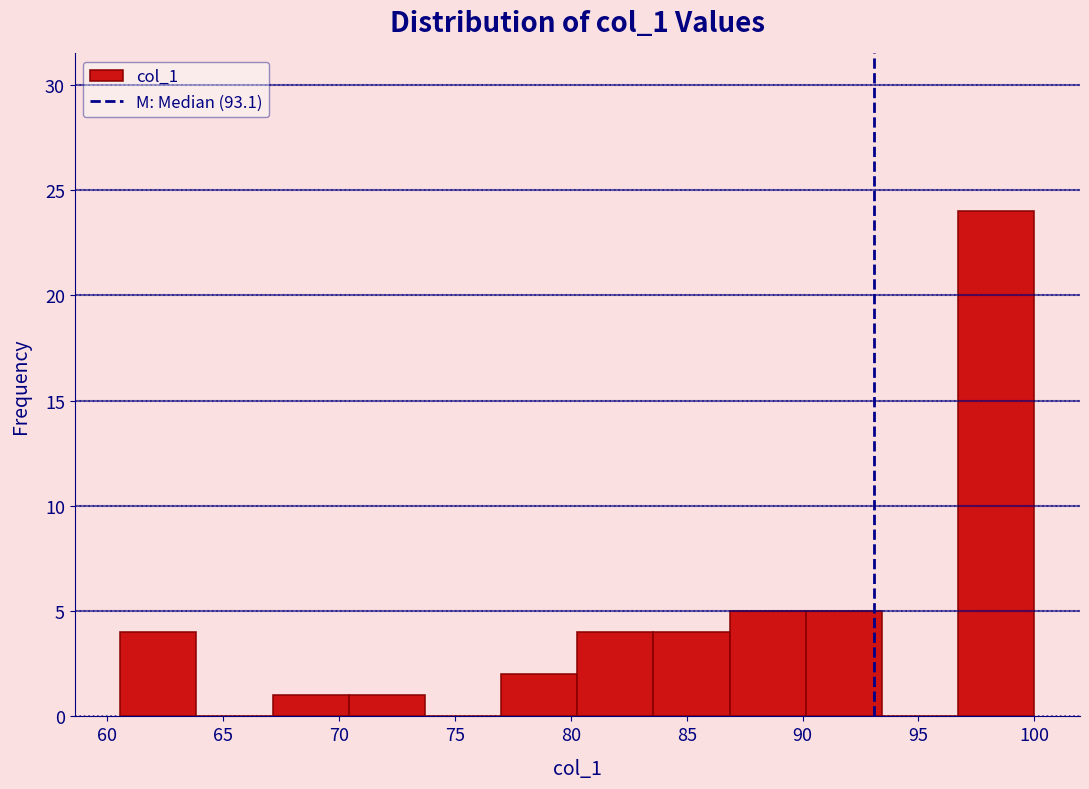

What is the height of the bar covering 90.0 to 93.5 on the x-axis? Neither the bar edges nor the heights are printed on the chart, so give them approximately, as read against the axes.

5